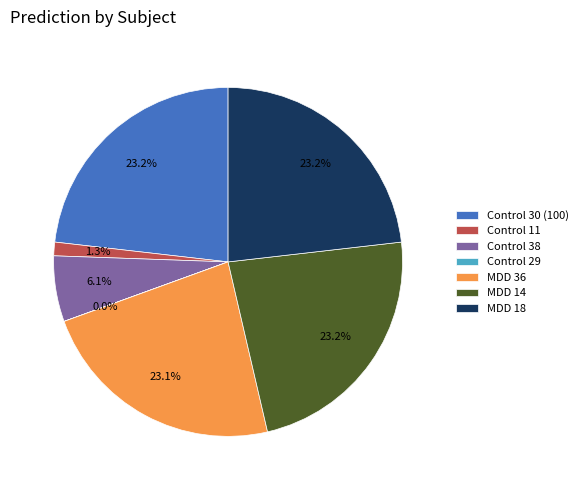

To the nearest percent, what is the combined percentage of Control 38 and MDD 36?

29%